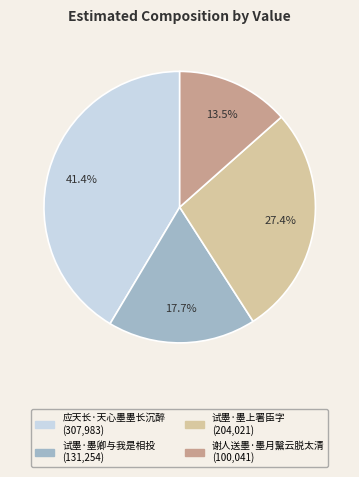

Is 谢人送墨·墨月黳云脱太清 the majority of the pie?

No